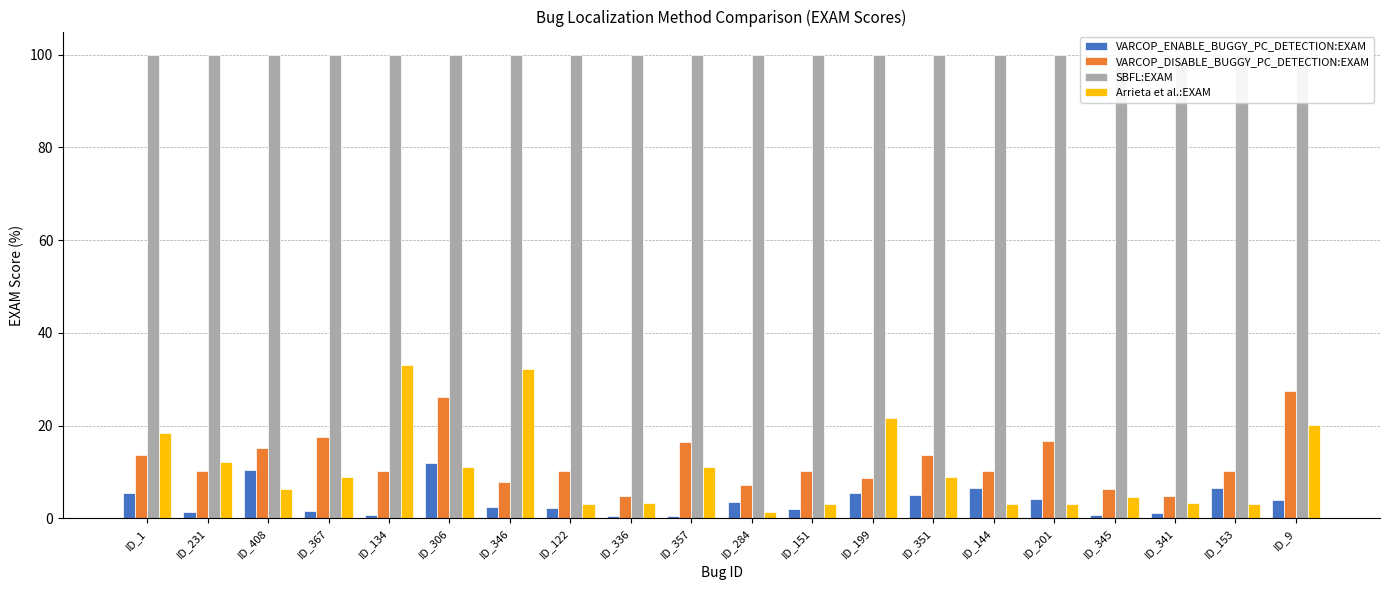

At which category is the sum across all series the highest?

ID_9